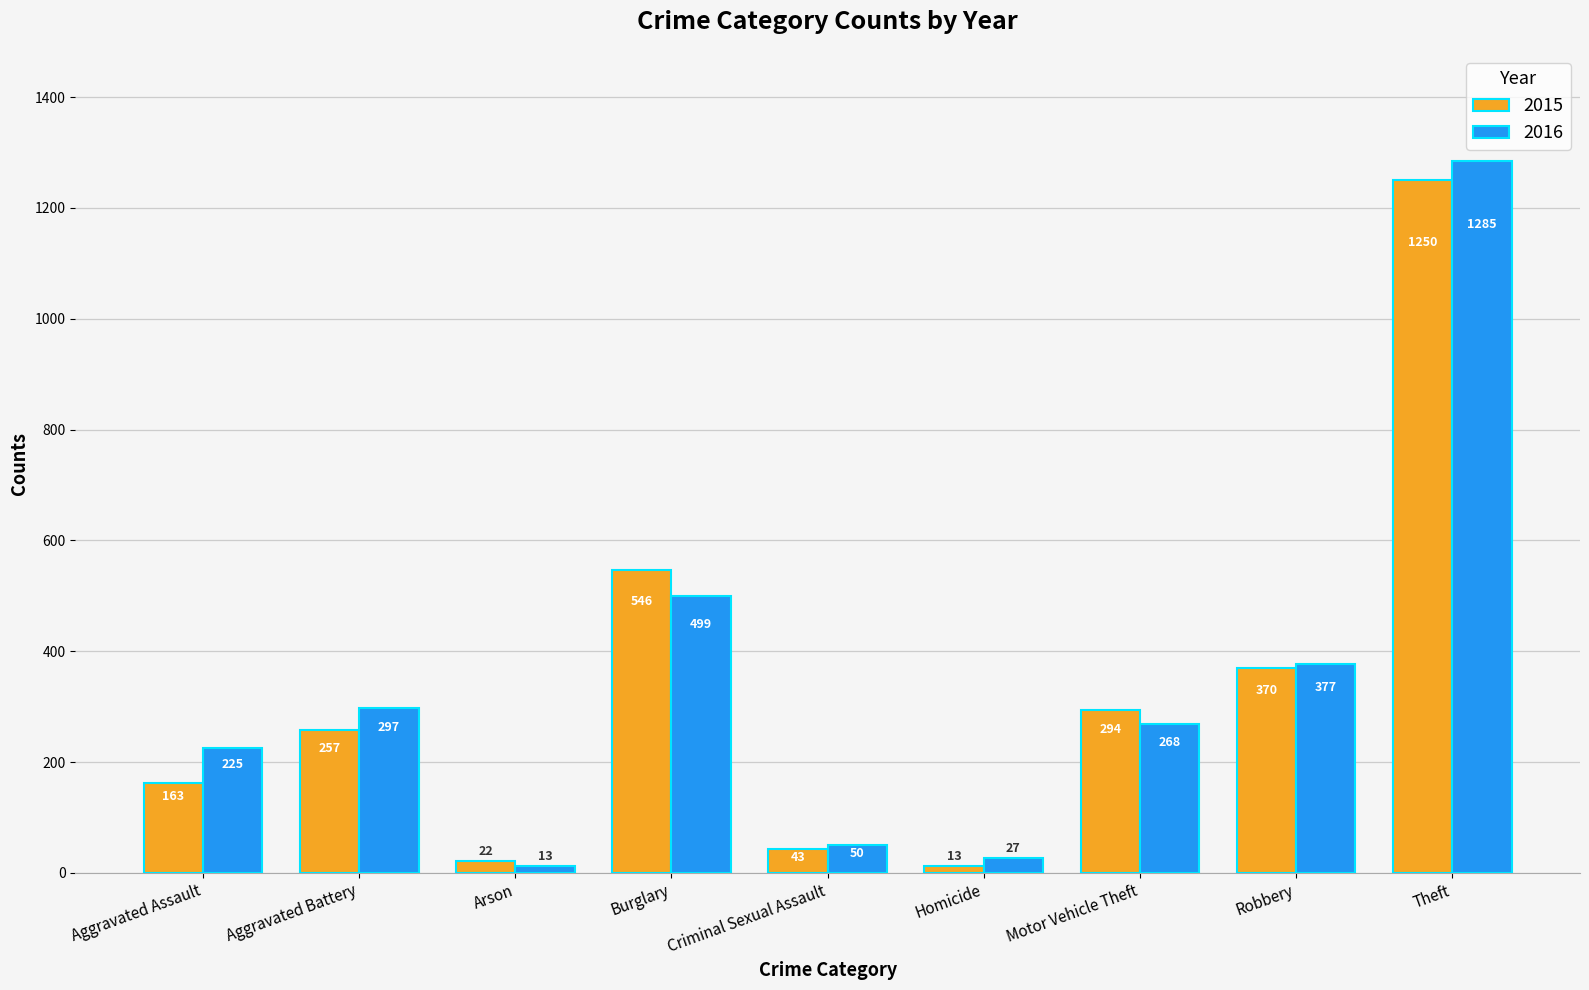

At which label does 2016 first exceed 268?

Aggravated Battery